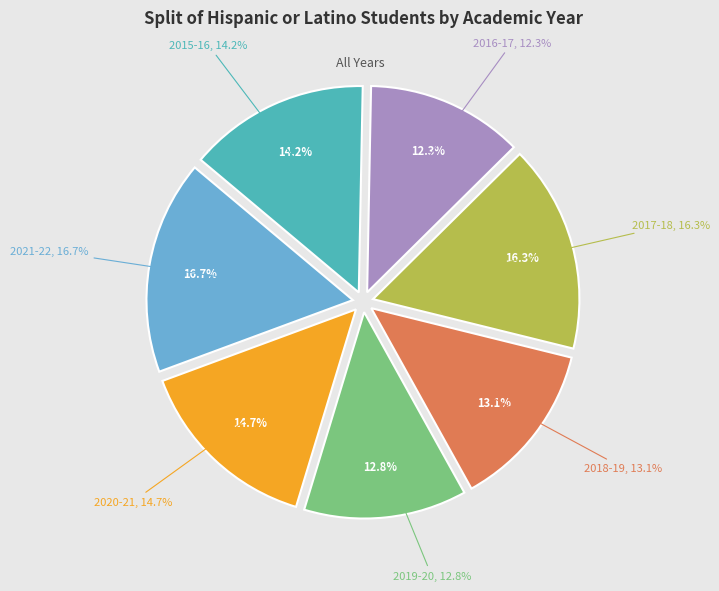

What is the smallest slice in the pie chart?

2016-17